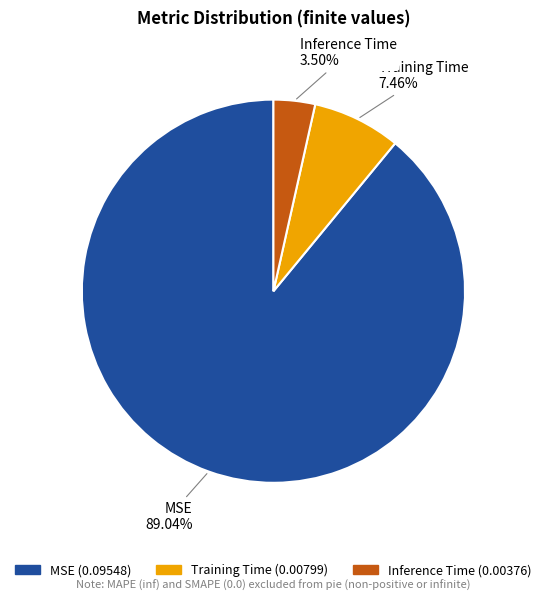

How many slices are in this pie chart?

3